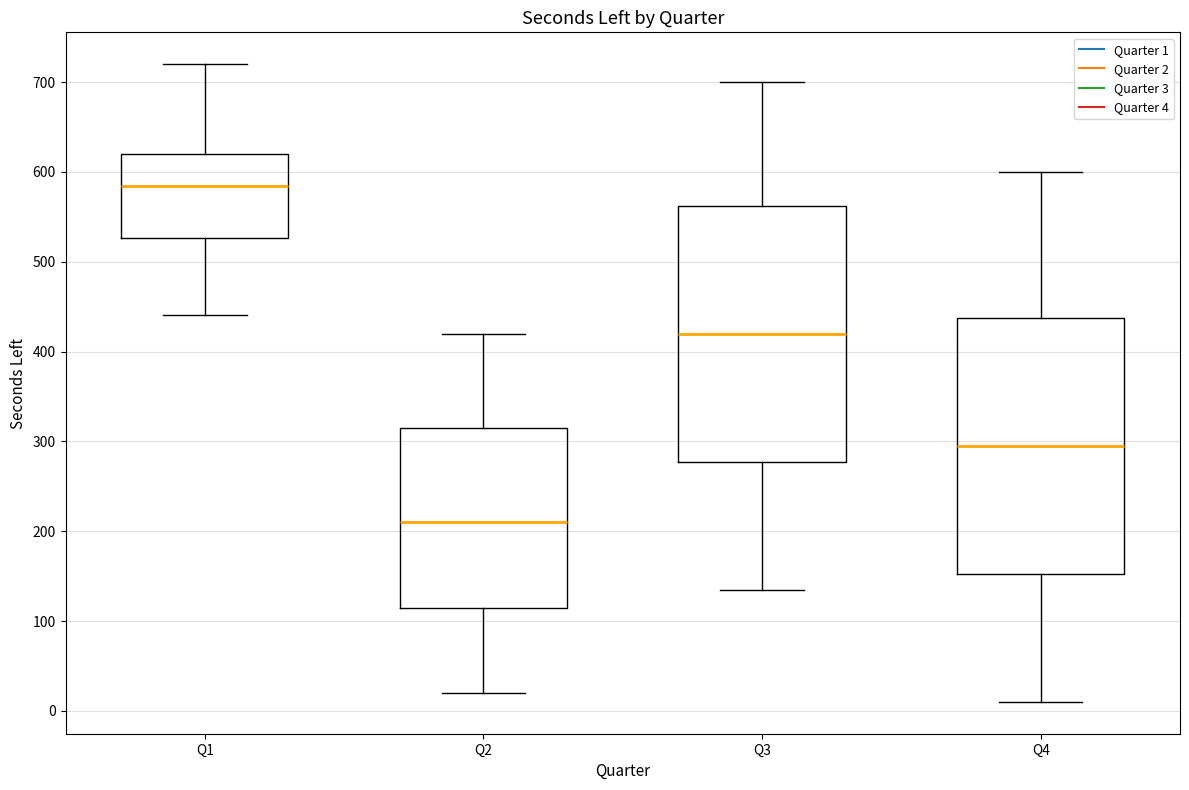

Reading left to right, transcribe this box plot: for each box, give where its median line is, the range the box spans, and where its two whiskers end, as read against the y-axis. The values are not printed on the chart, so give them approximately, as read against the axis.

Q1: median 580, box 530 to 620, whiskers 440 to 720
Q2: median 210, box 120 to 320, whiskers 20 to 420
Q3: median 420, box 280 to 560, whiskers 140 to 700
Q4: median 300, box 150 to 440, whiskers 10 to 600